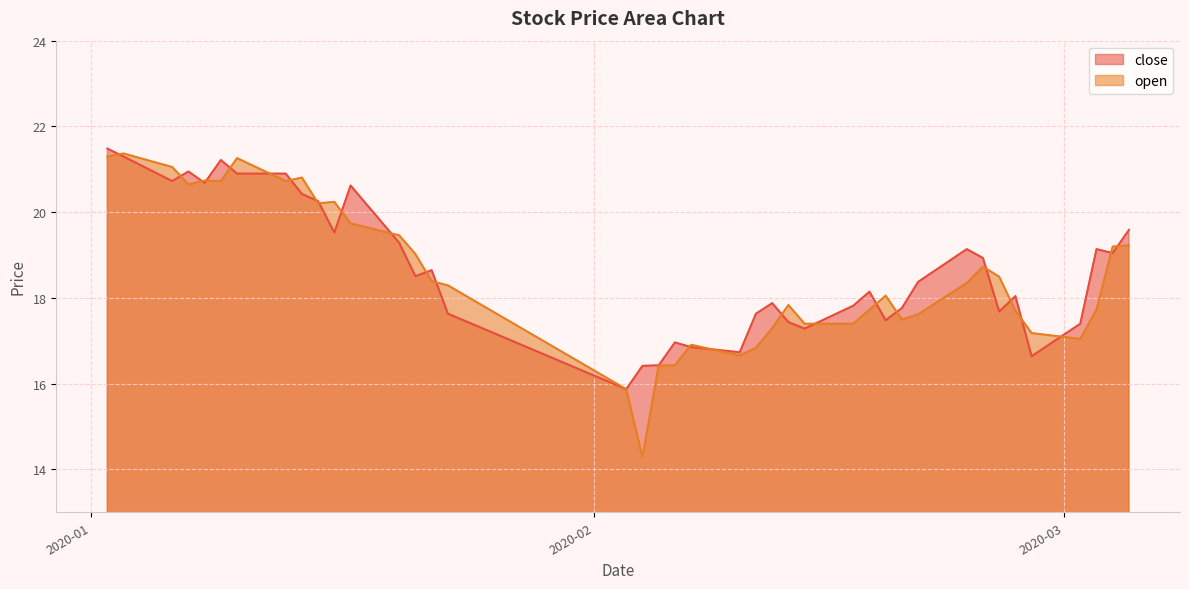

What is the sum of all open values?

741.8